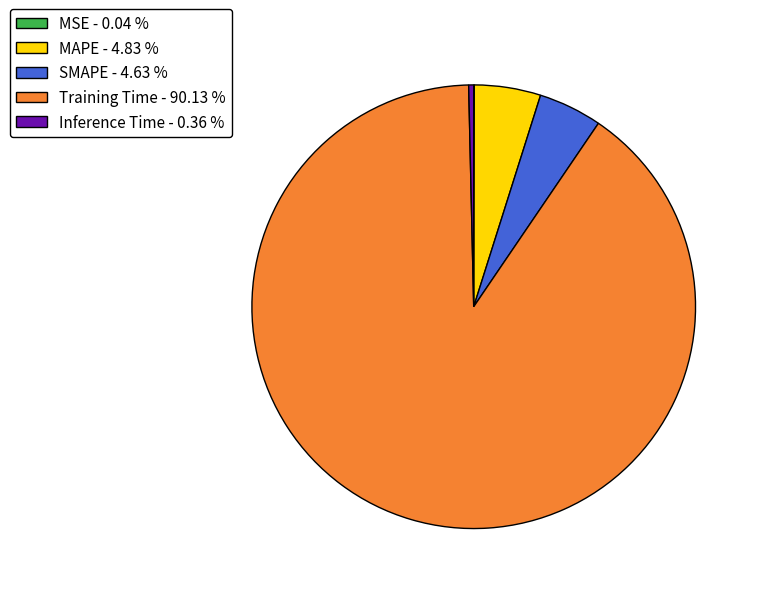

Is there any slice that represents more than half of the pie?

Yes